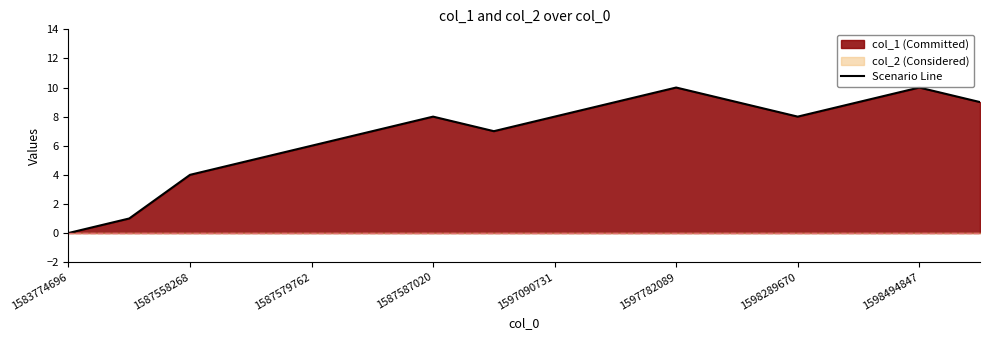

True or false: the data shows 9 at 13.

True